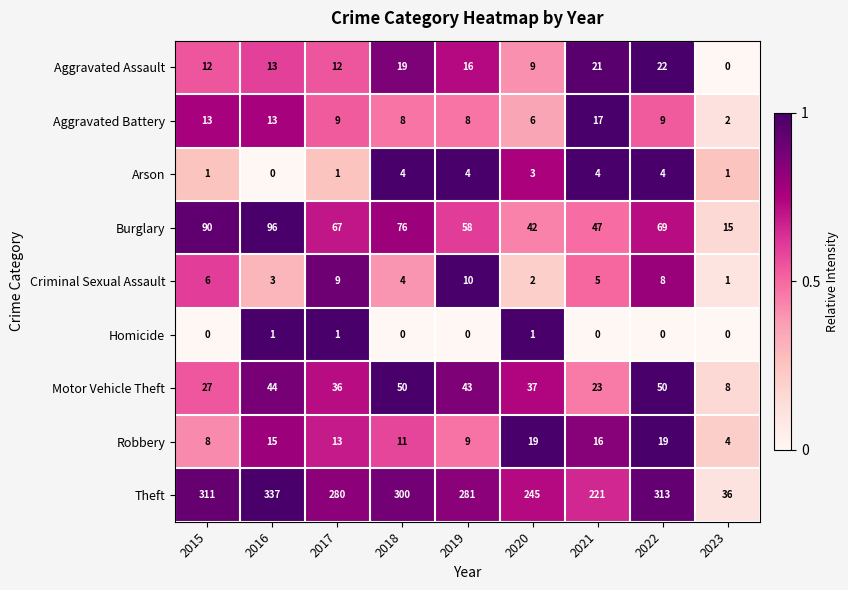

Between 2020 and 2021, which series saw the biggest shift?

Theft